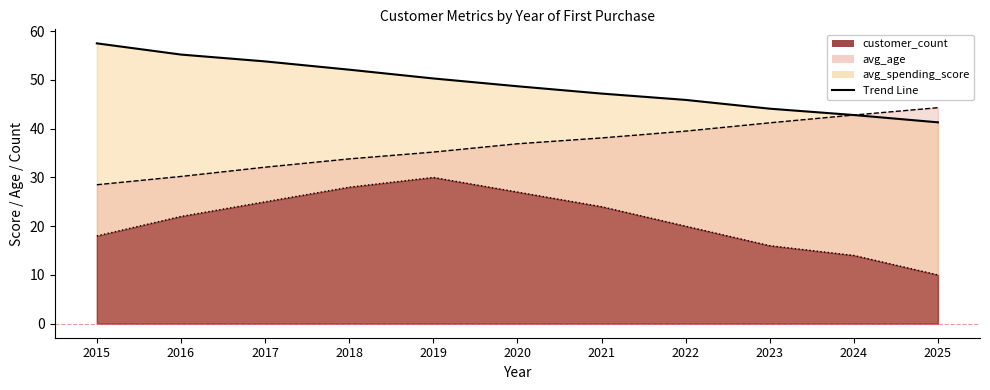

Where is the first local maximum for customer_count?

2019